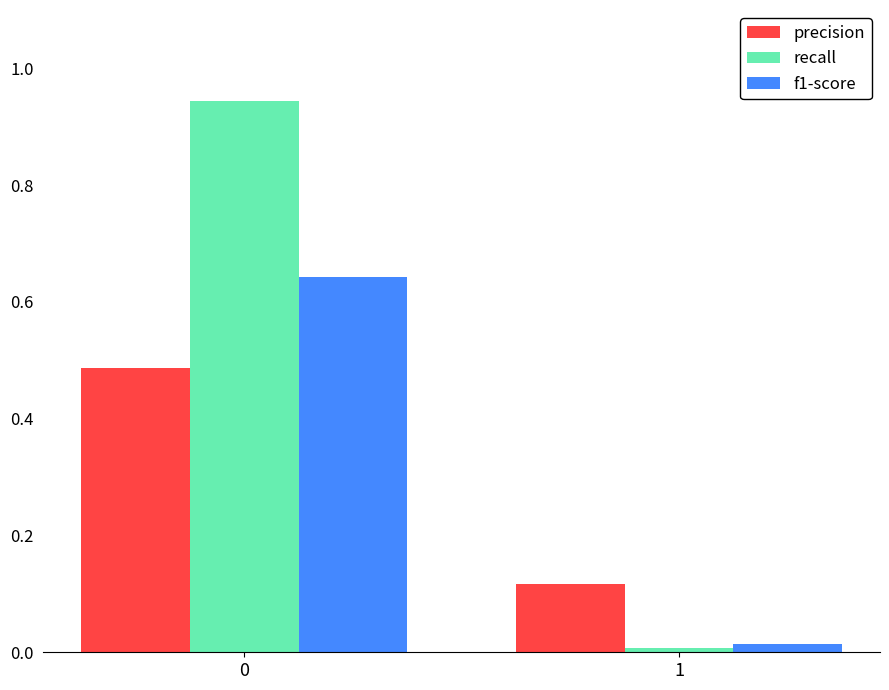

What are all the series names shown in the legend?

precision, recall, f1-score